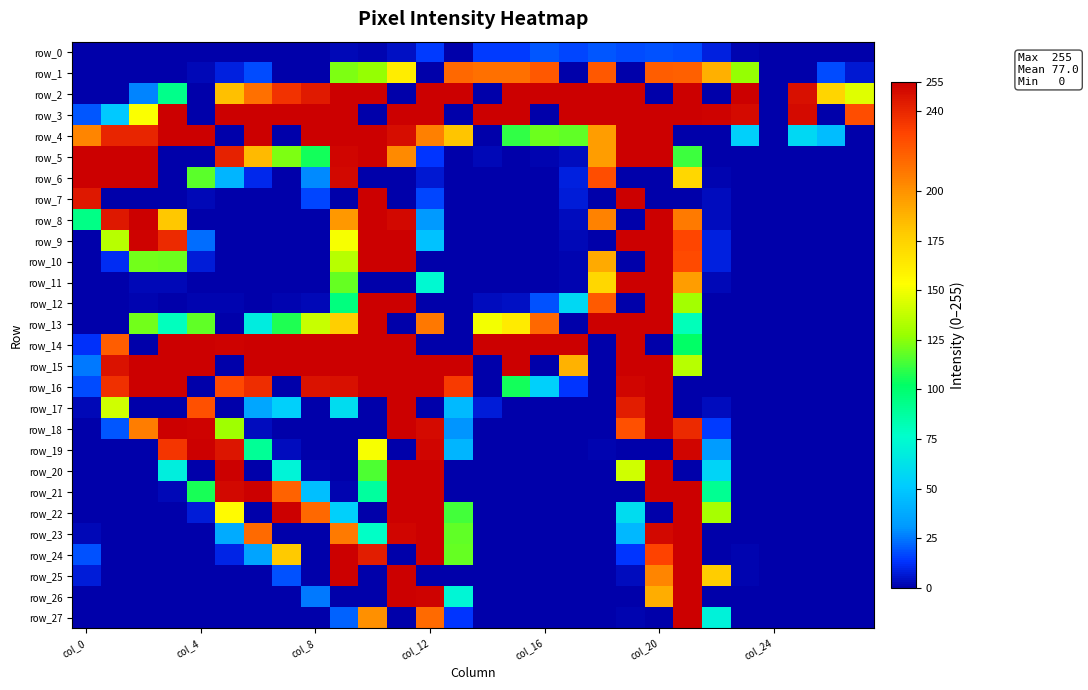

How many data points in row_22 are above 0?

11